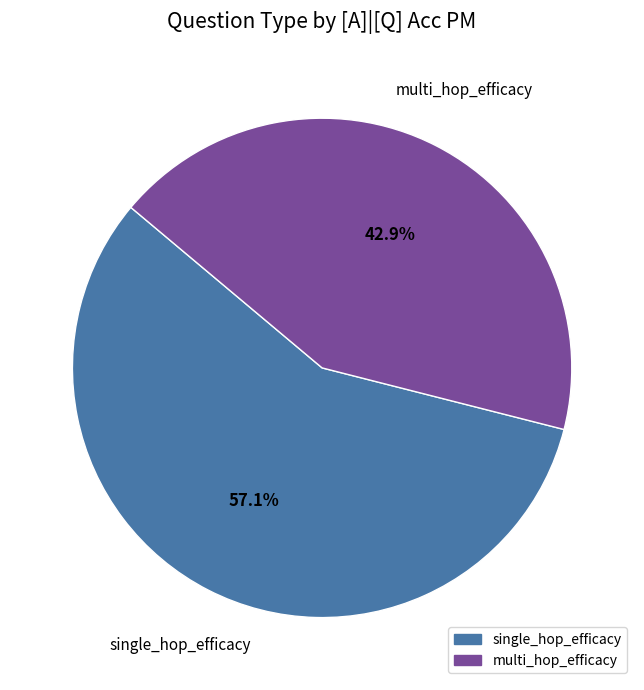

The single_hop_efficacy slice represents 62% of the pie. True or false?

False